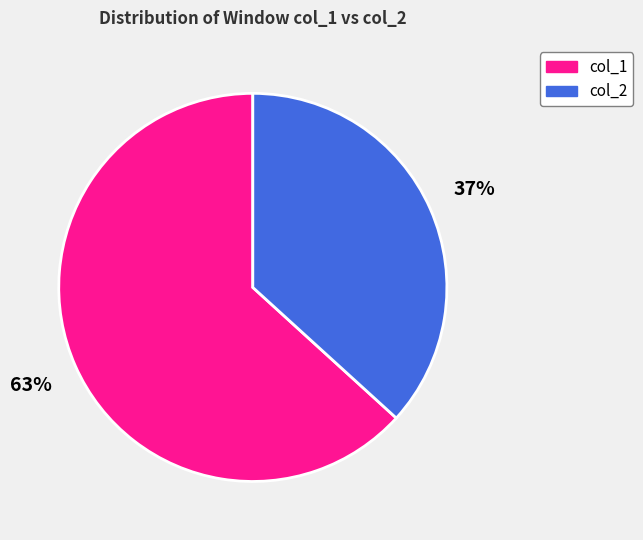

To the nearest percent, what is the difference between the largest and smallest slice percentages?

26%